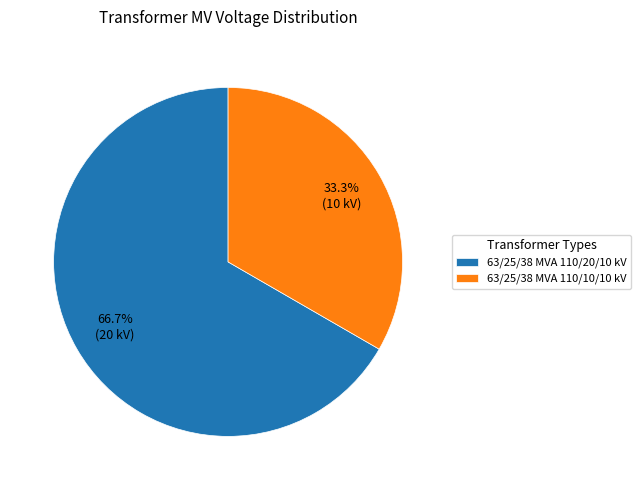

To the nearest percent, what is the combined percentage of 63/25/38 MVA 110/20/10 kV and 63/25/38 MVA 110/10/10 kV?

100%